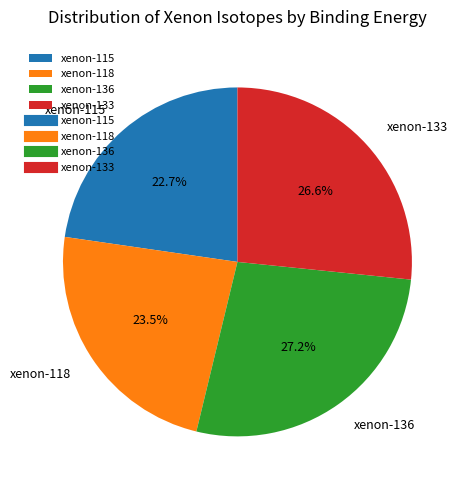

Count the number of slices in the pie.

4